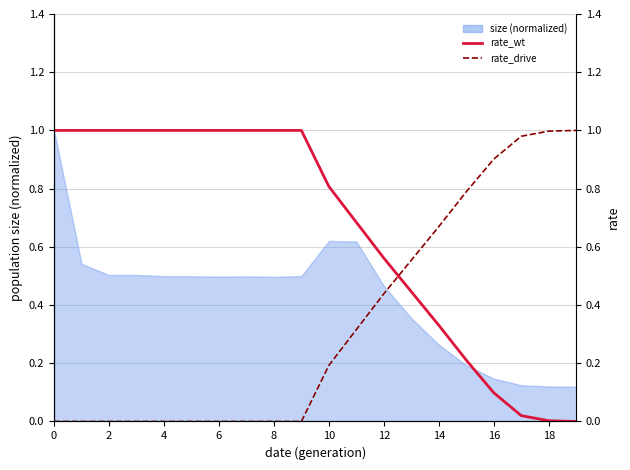

True or false: rate_wt has a value of 1.5 at 8.

False